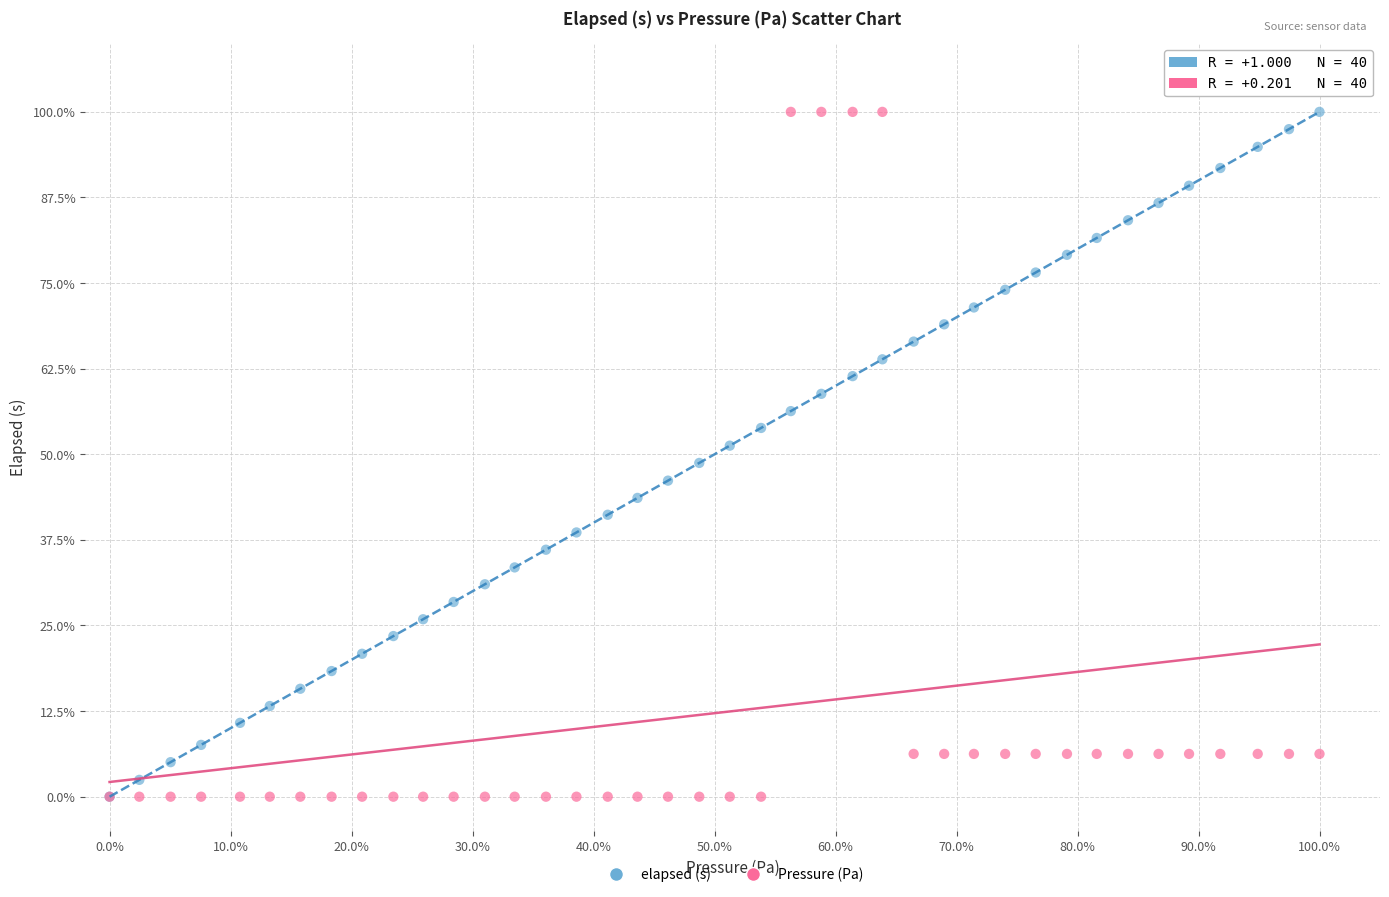

What are all the series names shown in the legend?

elapsed (s), Pressure (Pa)